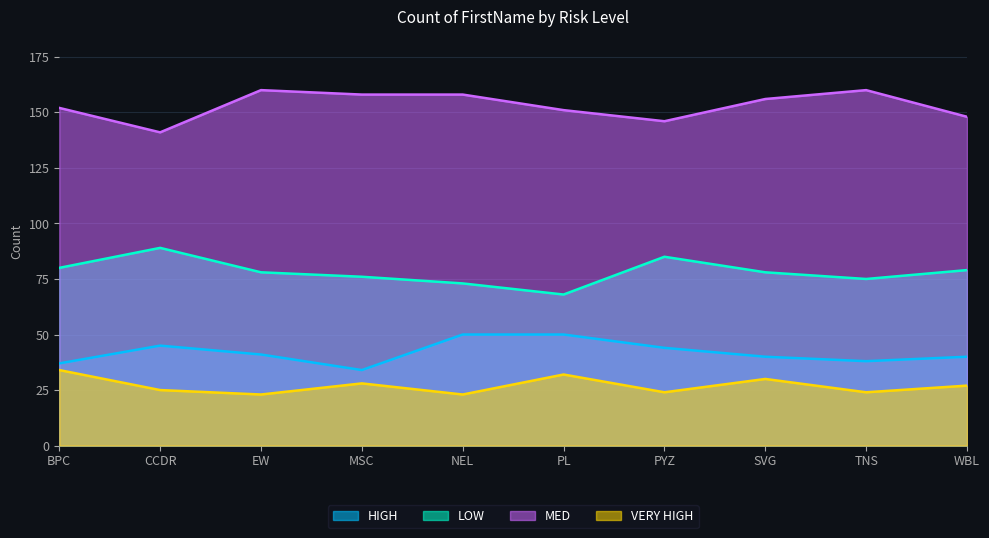

The VERY HIGH series shows 8 at PYZ. True or false?

False